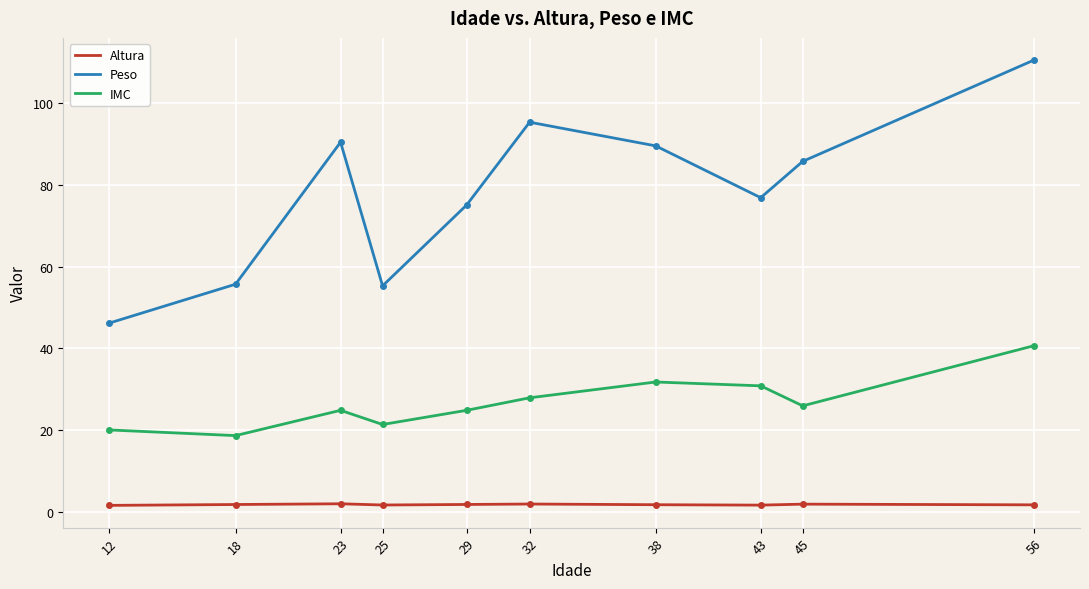

True or false: Peso and Altura intersect in this chart.

False